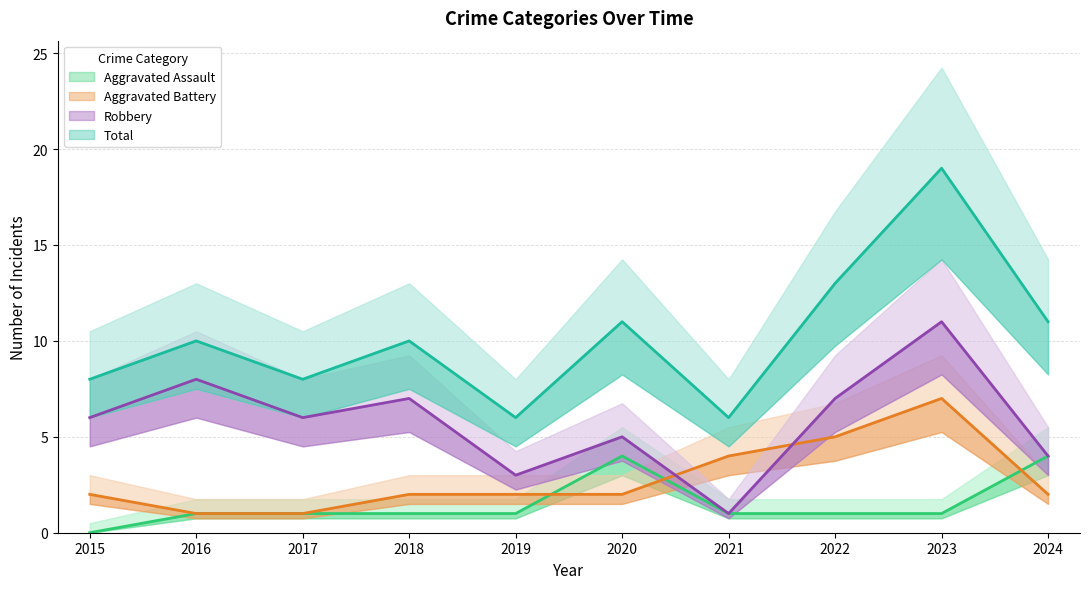

What is the maximum value shown in the chart?

19